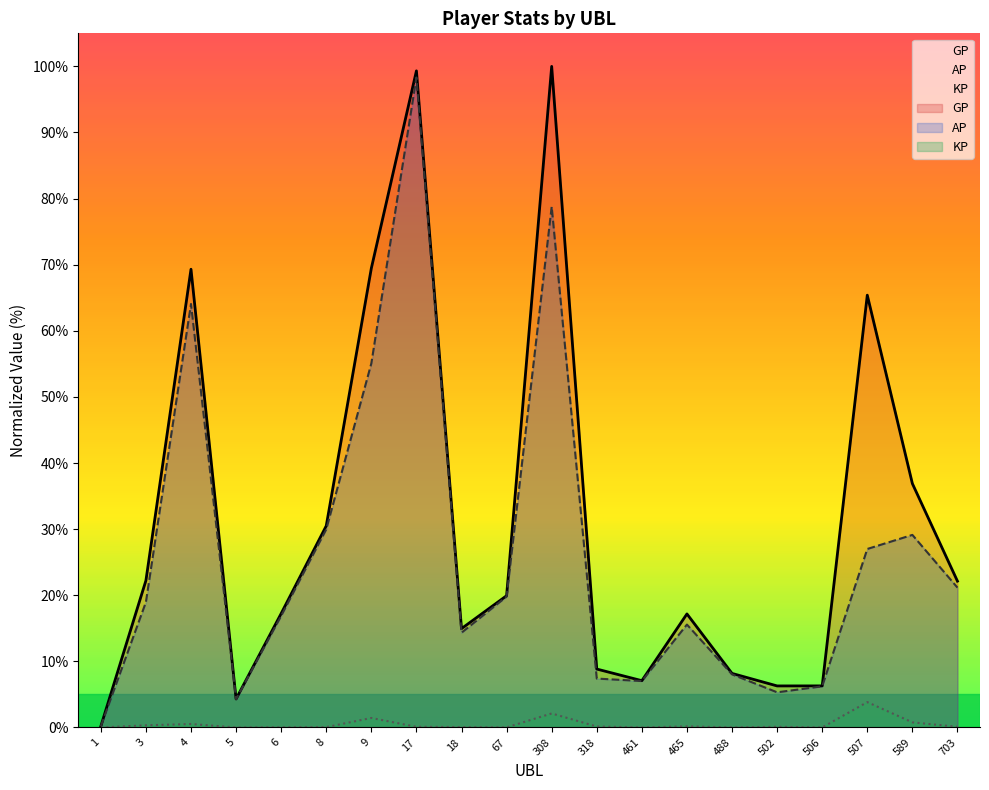

Where is the first local minimum for GP?

5